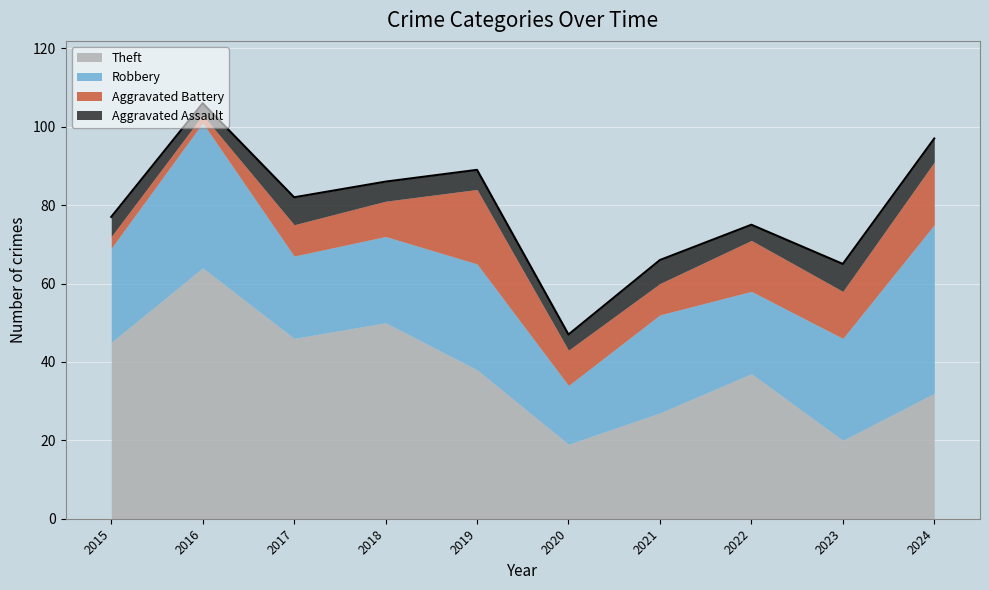

What is the value of the Theft point at the 8th from the left?

37